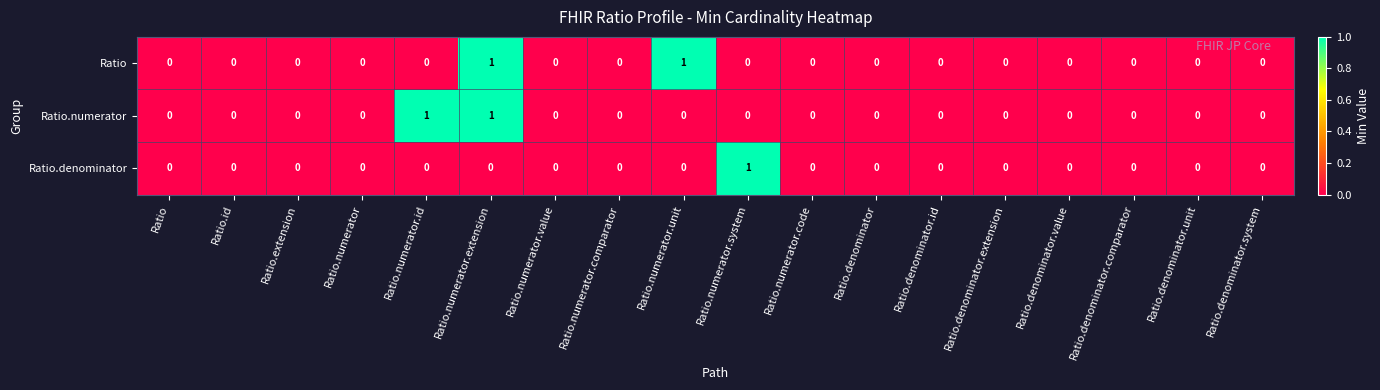

At which category is the sum across all series the highest?

Ratio.numerator.extension